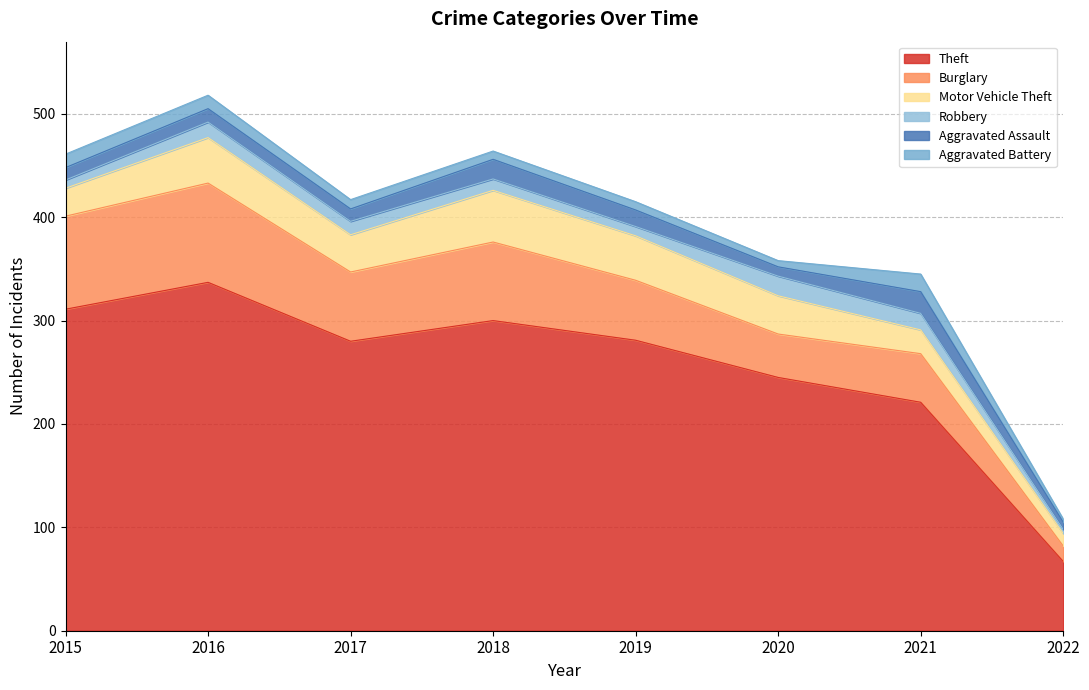

Where is the first local minimum for Theft?

2017